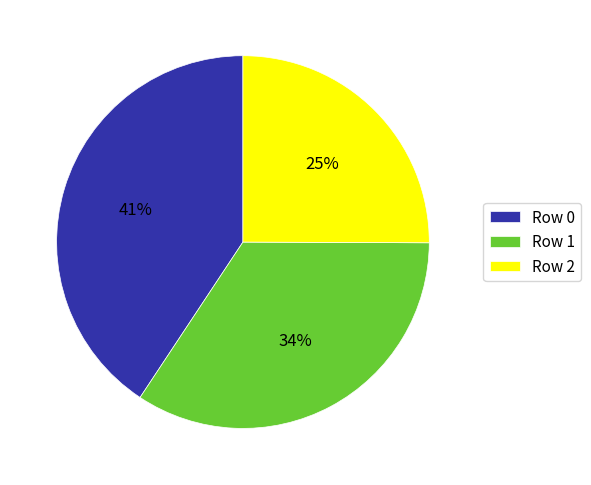

The Row 0 slice represents 48% of the pie. True or false?

False